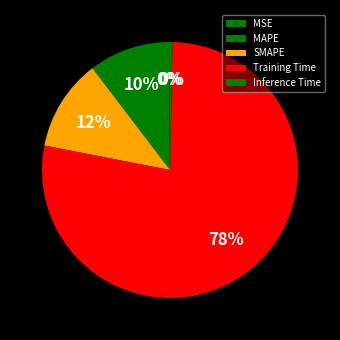

Between MAPE and Training Time, which is larger?

Training Time